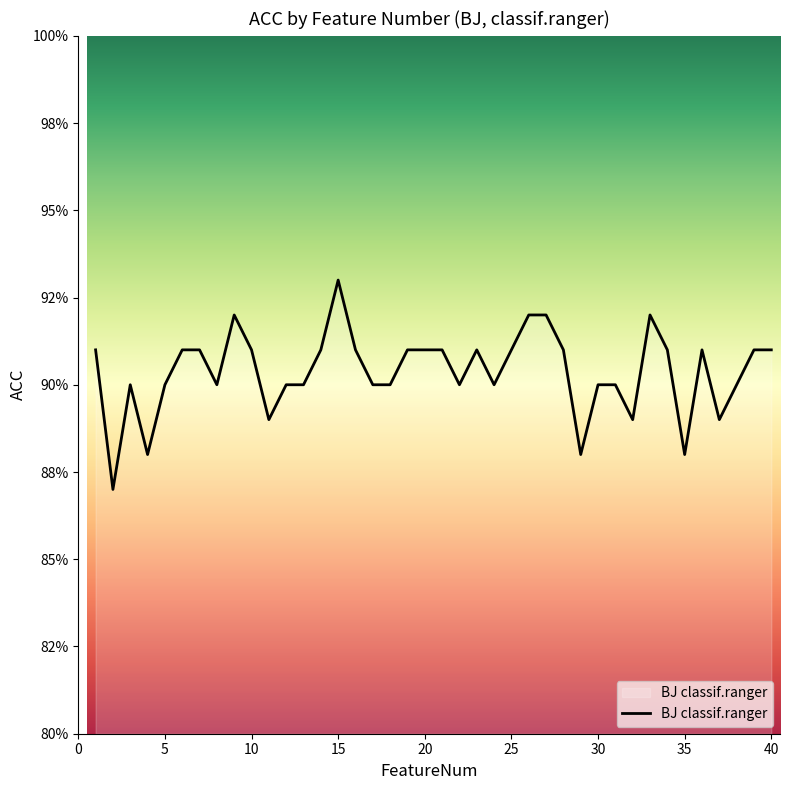

What is the value of the 8th point from the left?

0.9